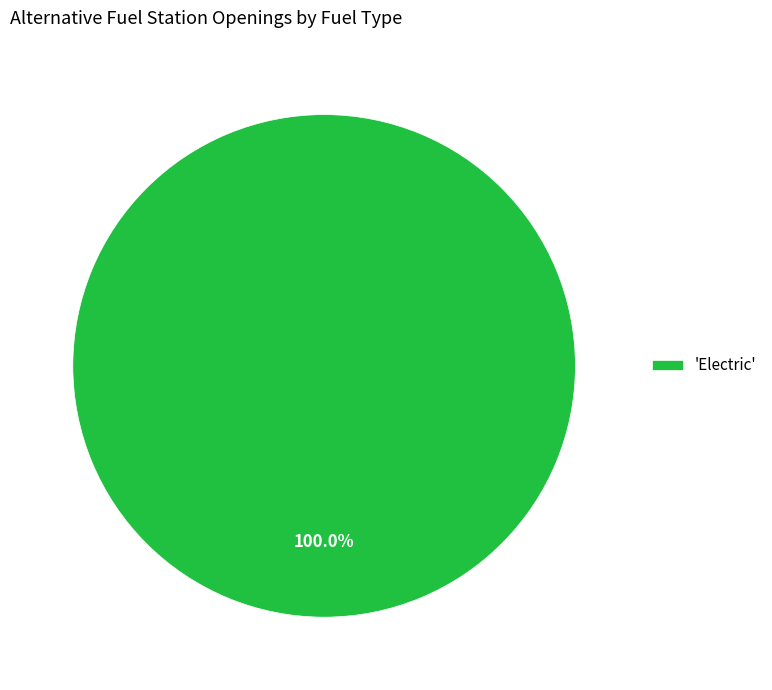

Is there a majority slice in this chart?

Yes